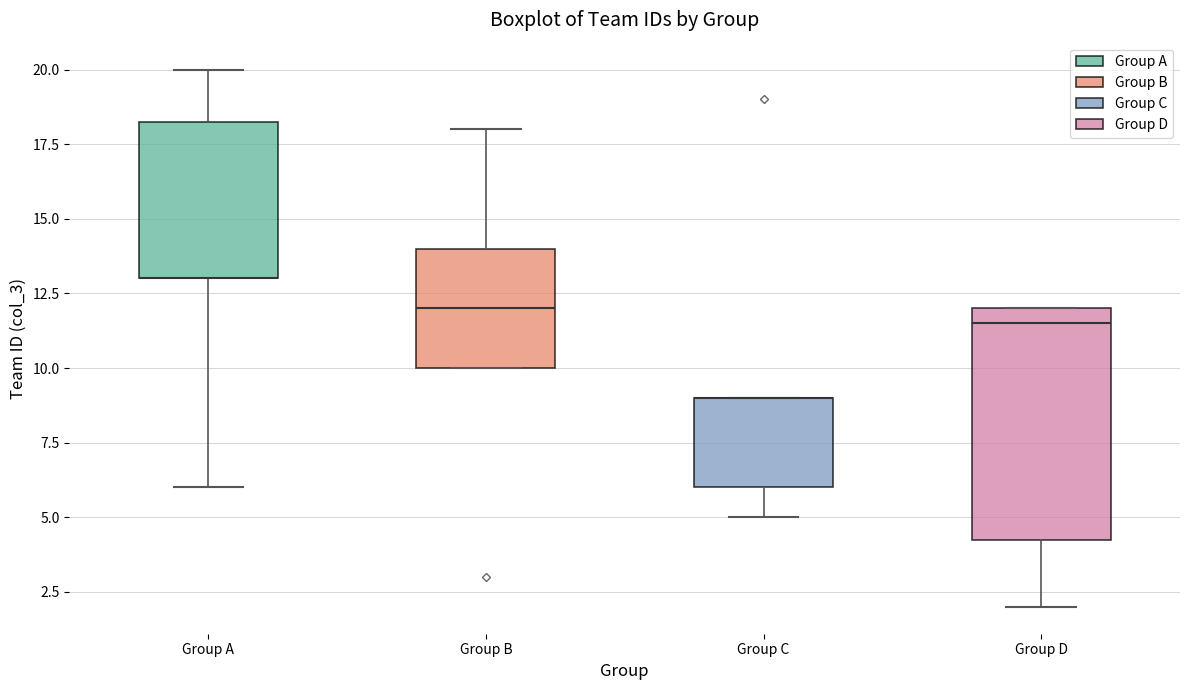

Where is the upper edge of the box for Group A on the y-axis? The values are not printed on the chart, so give them approximately, as read against the axis.

18.5